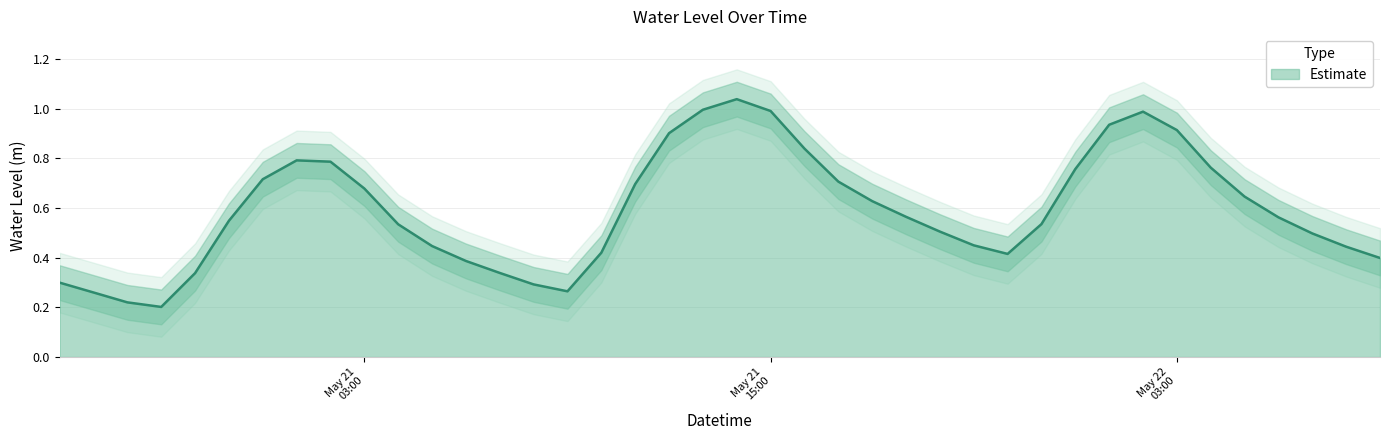

What is the change in value from 2023-05-21 00:00:00 to 2023-05-21 08:00:00?

-0.4